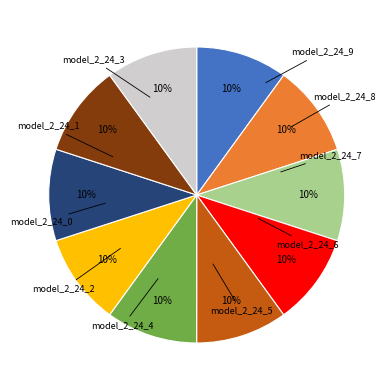

How many segments does this pie chart have?

10